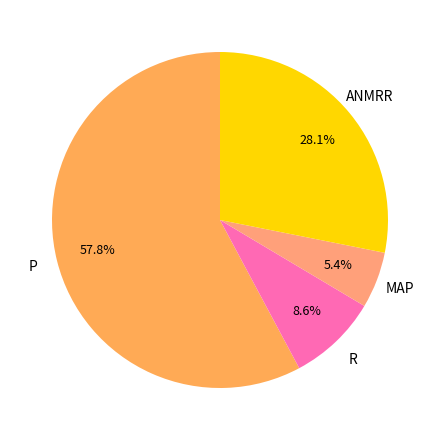

The MAP slice represents 18% of the pie. True or false?

False